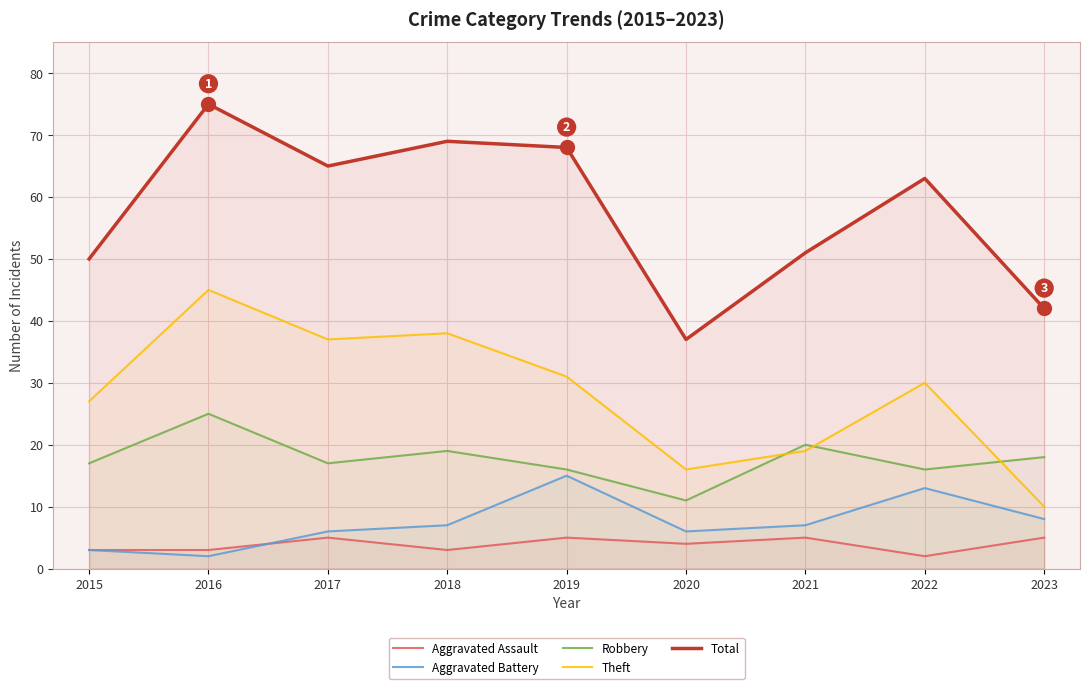

Count the Aggravated Assault values in the range 3 to 5.

8